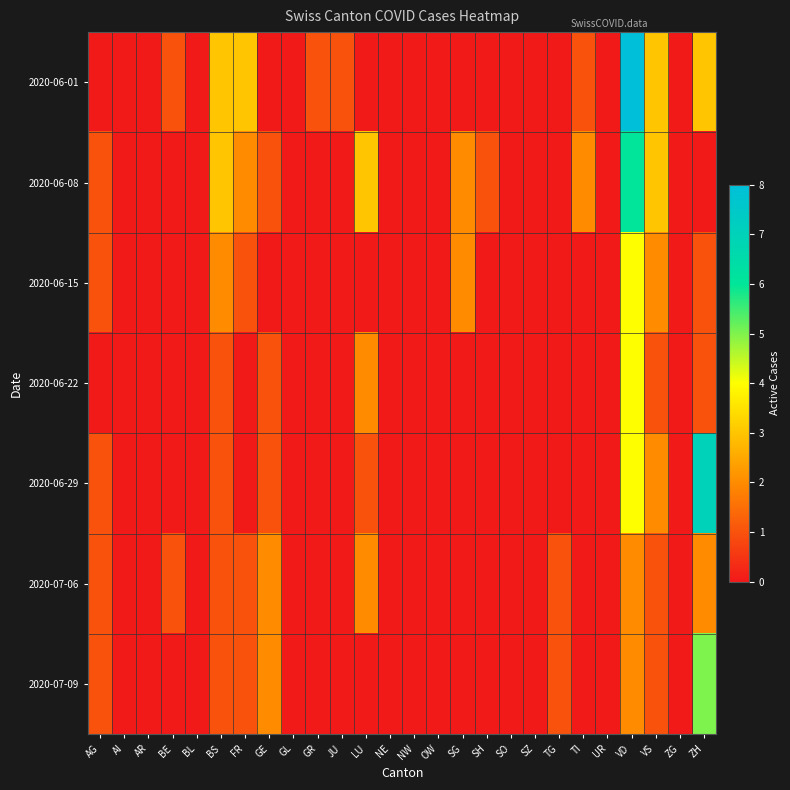

List the series in order of their peak value, highest first.

2020-06-01, 2020-06-29, 2020-06-08, 2020-07-09, 2020-06-15, 2020-06-22, 2020-07-06